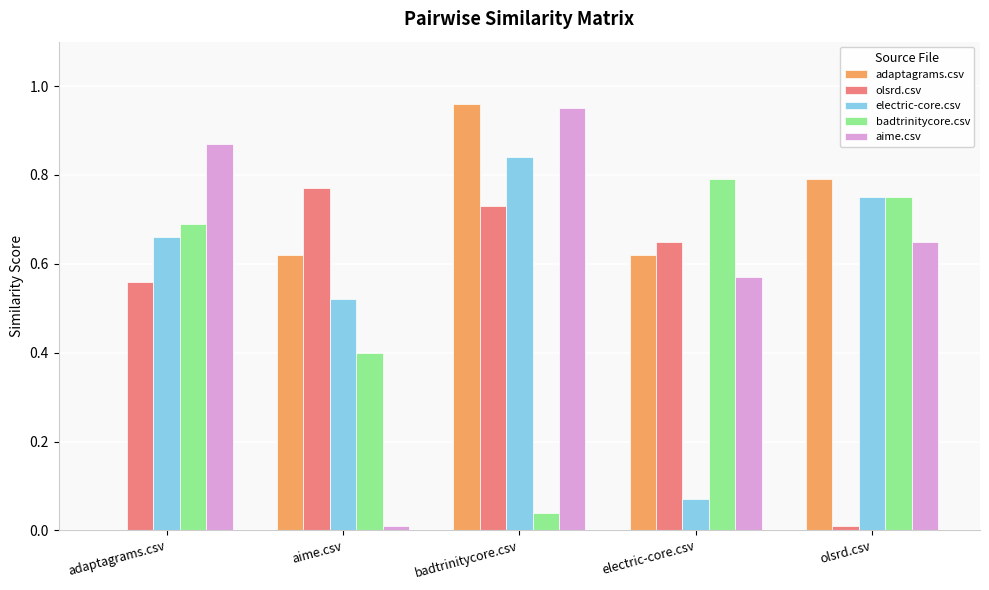

Is the value of badtrinitycore.csv at olsrd.csv greater than the value of olsrd.csv at adaptagrams.csv?

Yes